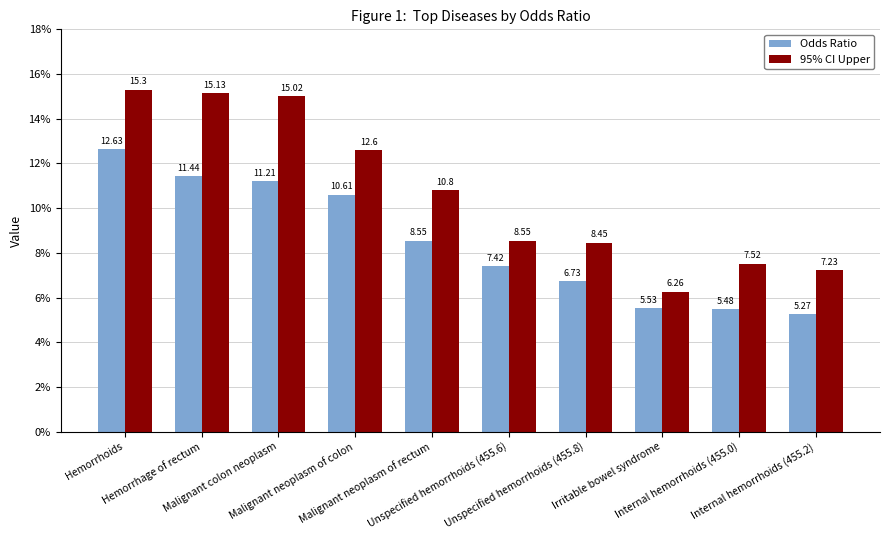

At which category is the sum across all series the highest?

Hemorrhoids